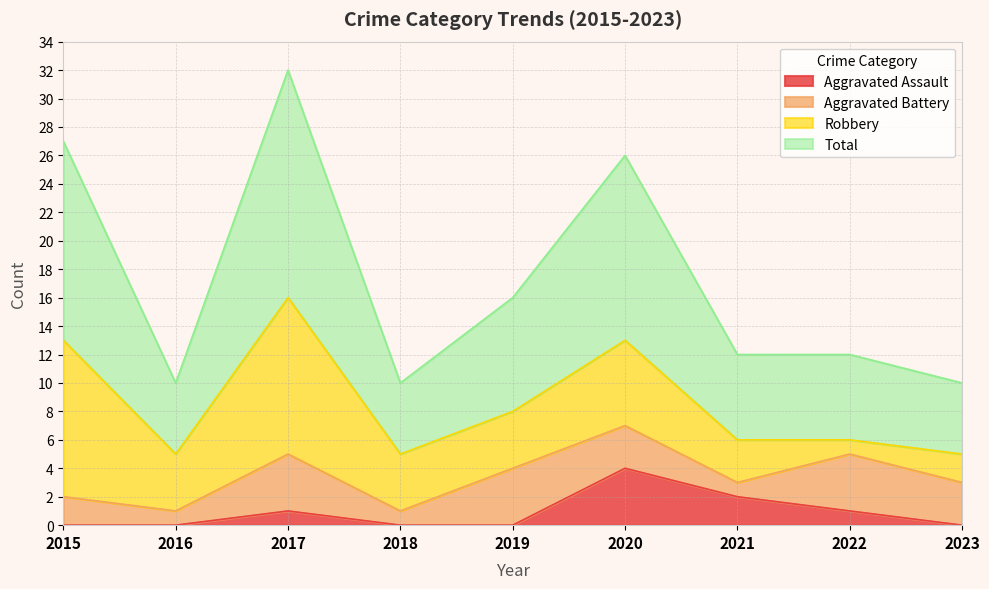

The value of Aggravated Assault at 2020 is 4. True or false?

True